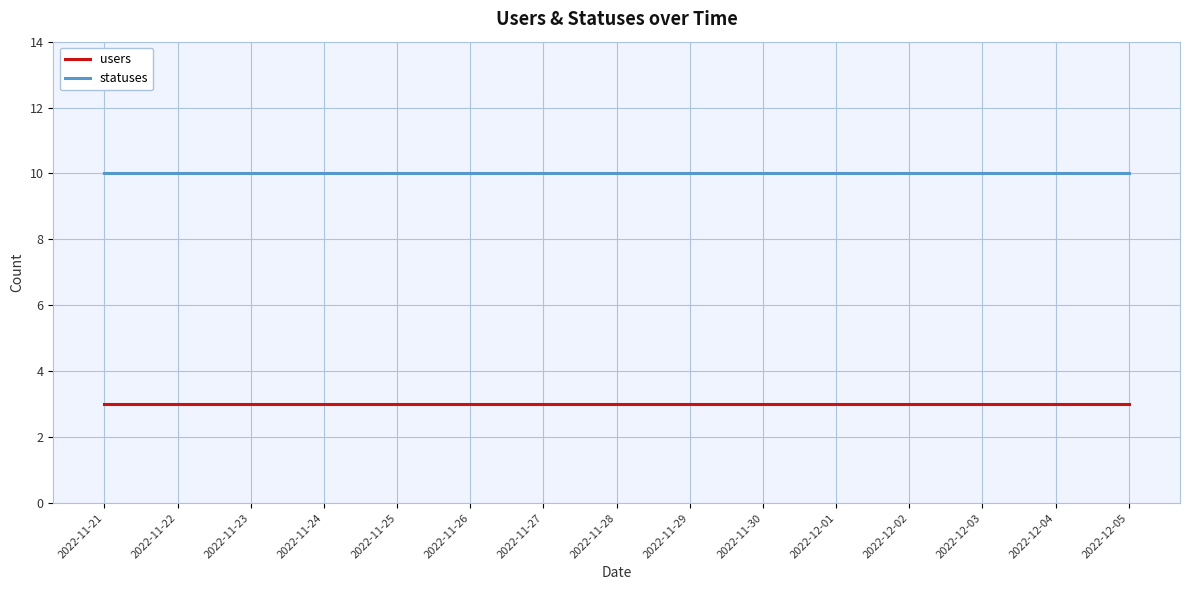

What is the sum of all users values?

45